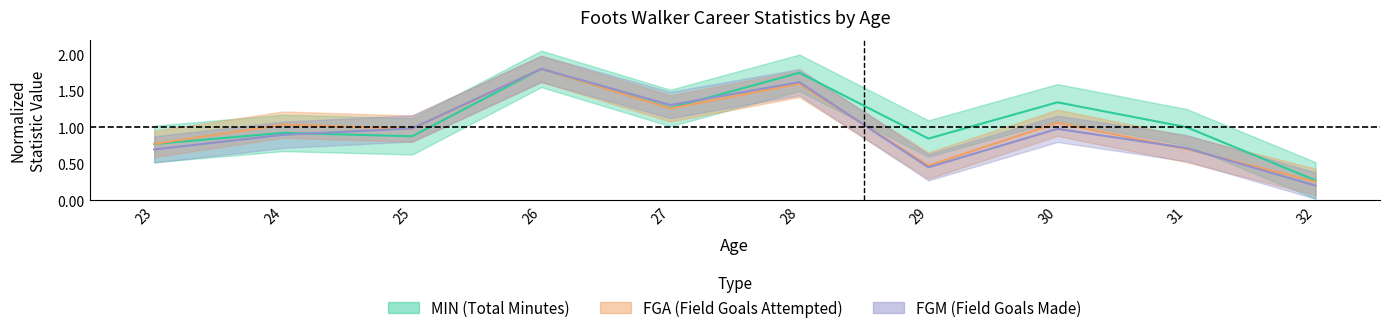

Is it true that FGA equals 1.9 at 27?

False